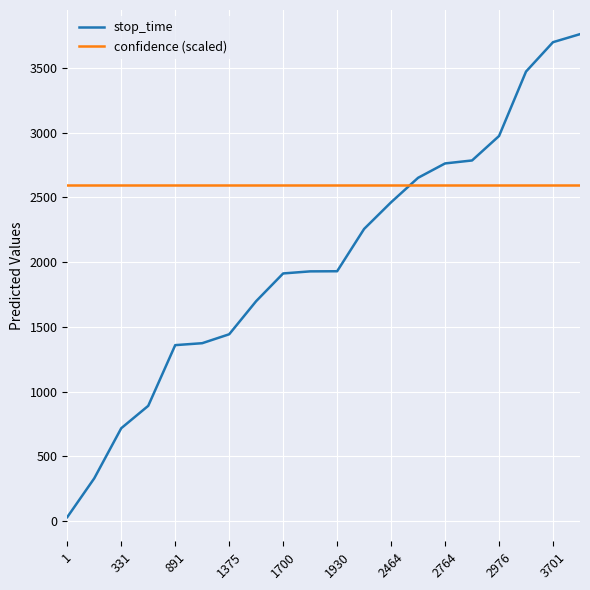

Which series has the largest total across all categories?

confidence (scaled)